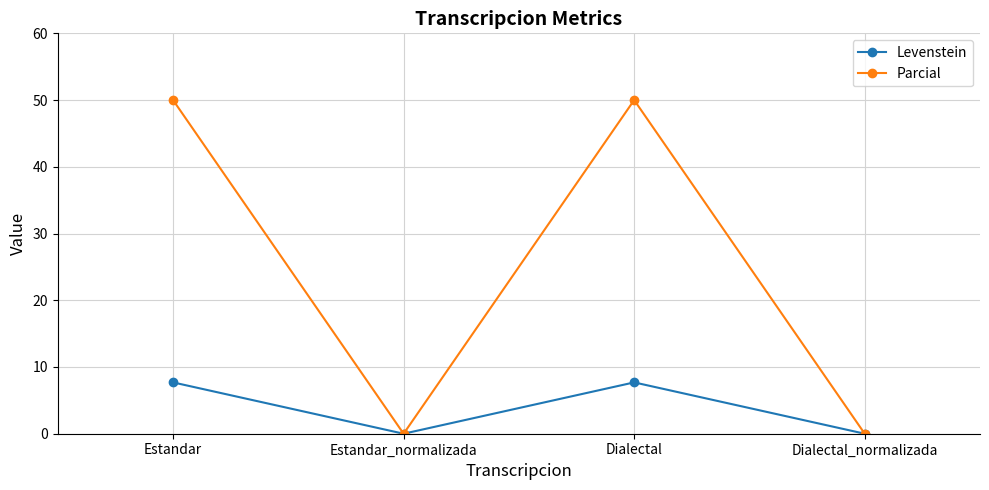

Is it true that Parcial equals 0.0 at Dialectal_normalizada?

True